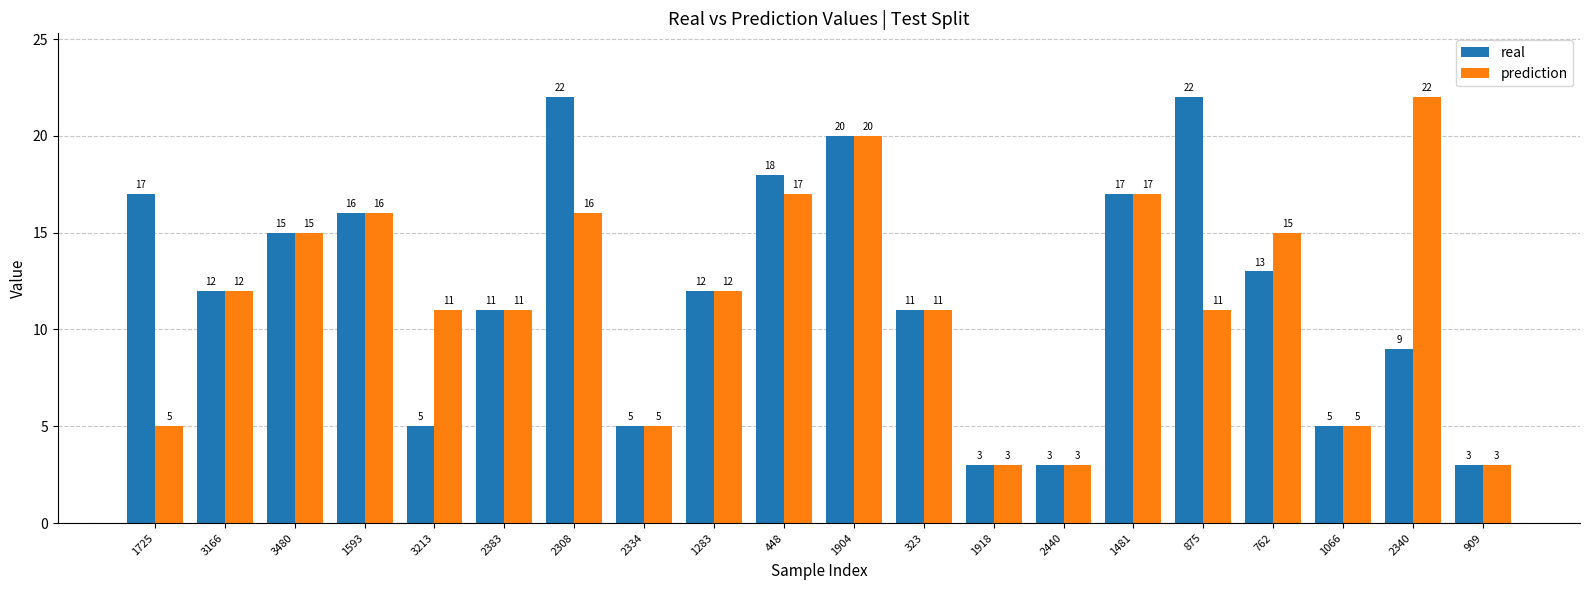

What is the average value of the prediction series?

12